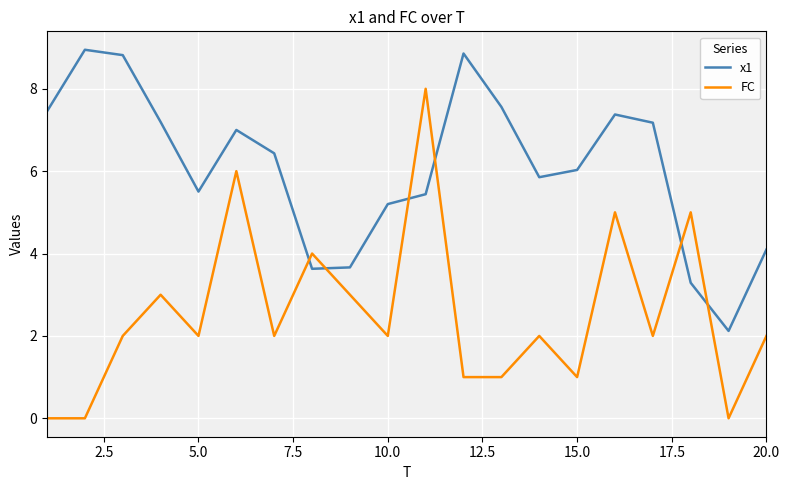

Which series has the widest spread of values?

FC